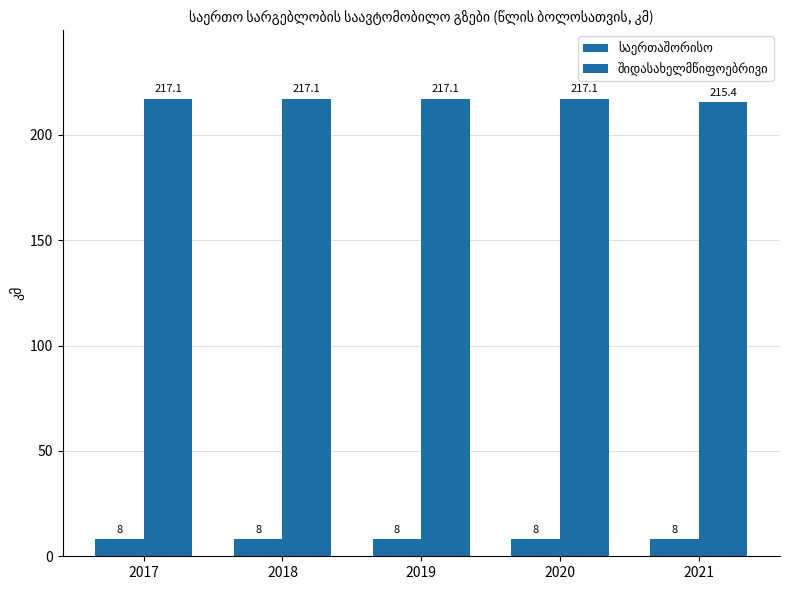

The საერთაშორისო series shows 8.0 at 2018. True or false?

True